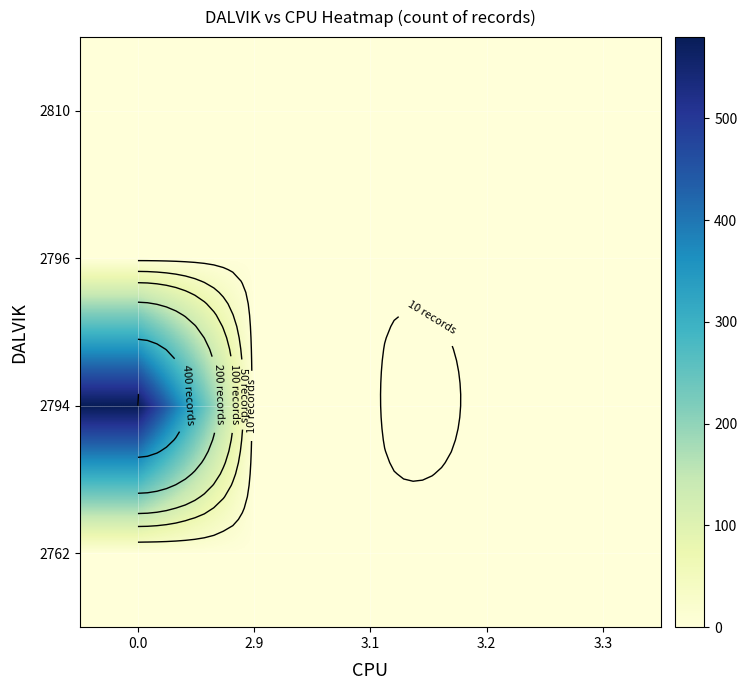

Between 3.3 and 3.2, which is larger?

3.3